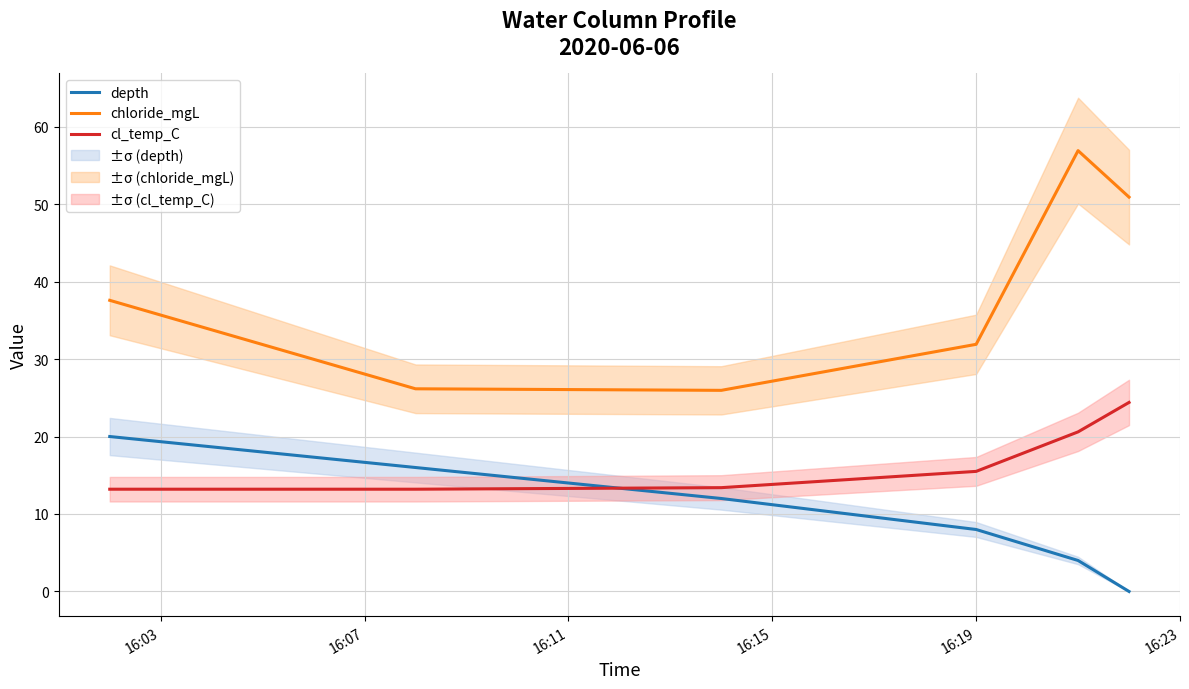

True or false: depth has more than 1 points higher than both neighbors.

False